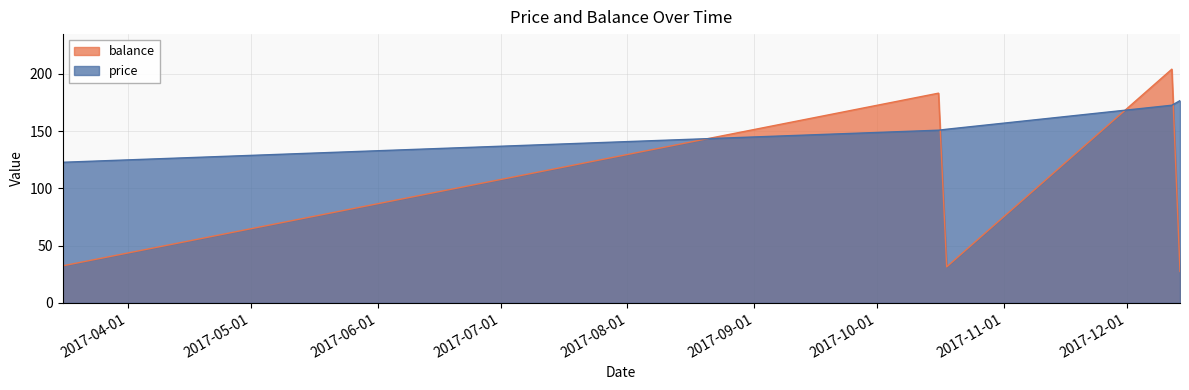

Rank the series by their maximum value, from highest to lowest.

balance, price